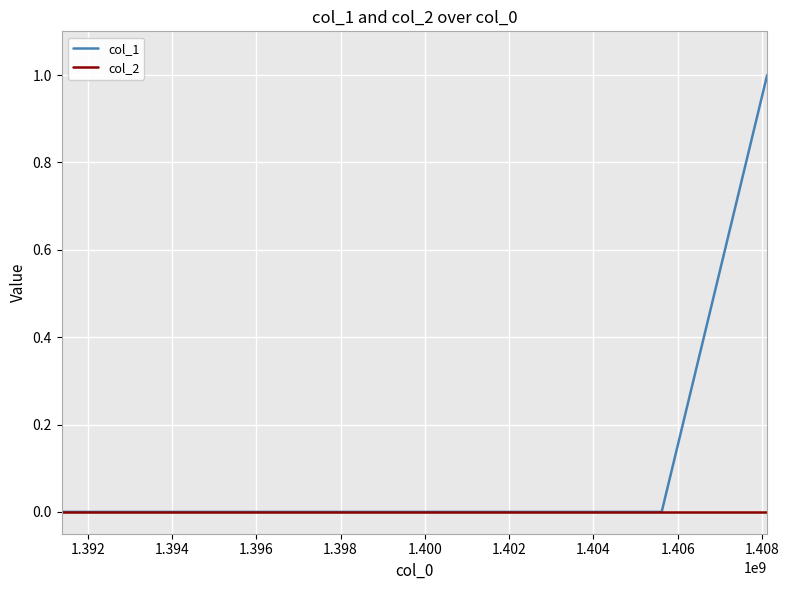

What is the sum of all col_1 values?

1